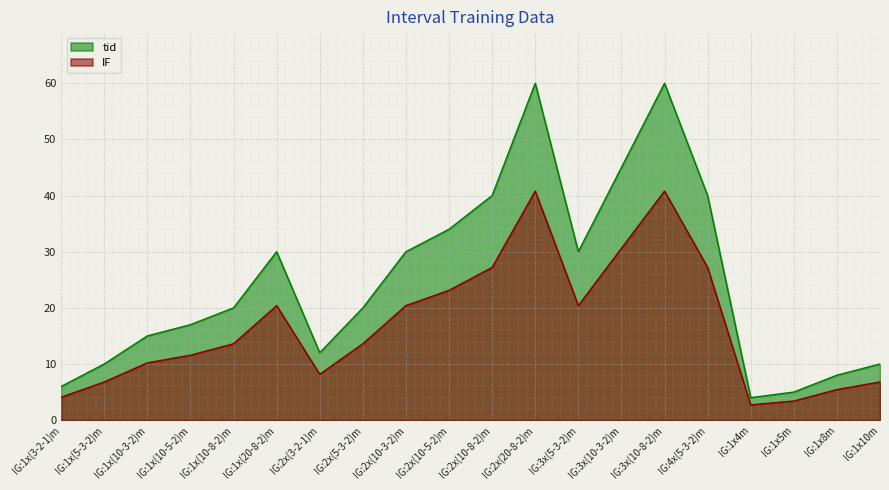

What is the sum of all IF values?

337.3